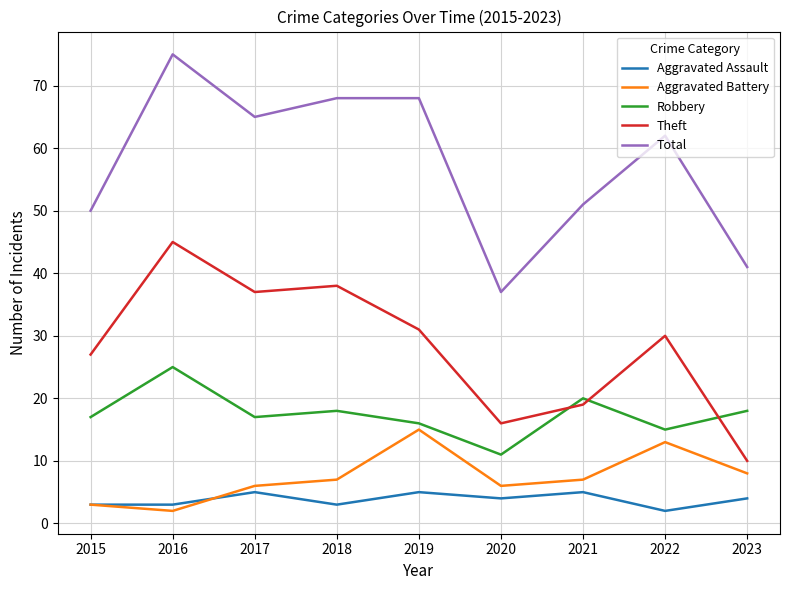

What are all the series names shown in the legend?

Aggravated Assault, Aggravated Battery, Robbery, Theft, Total